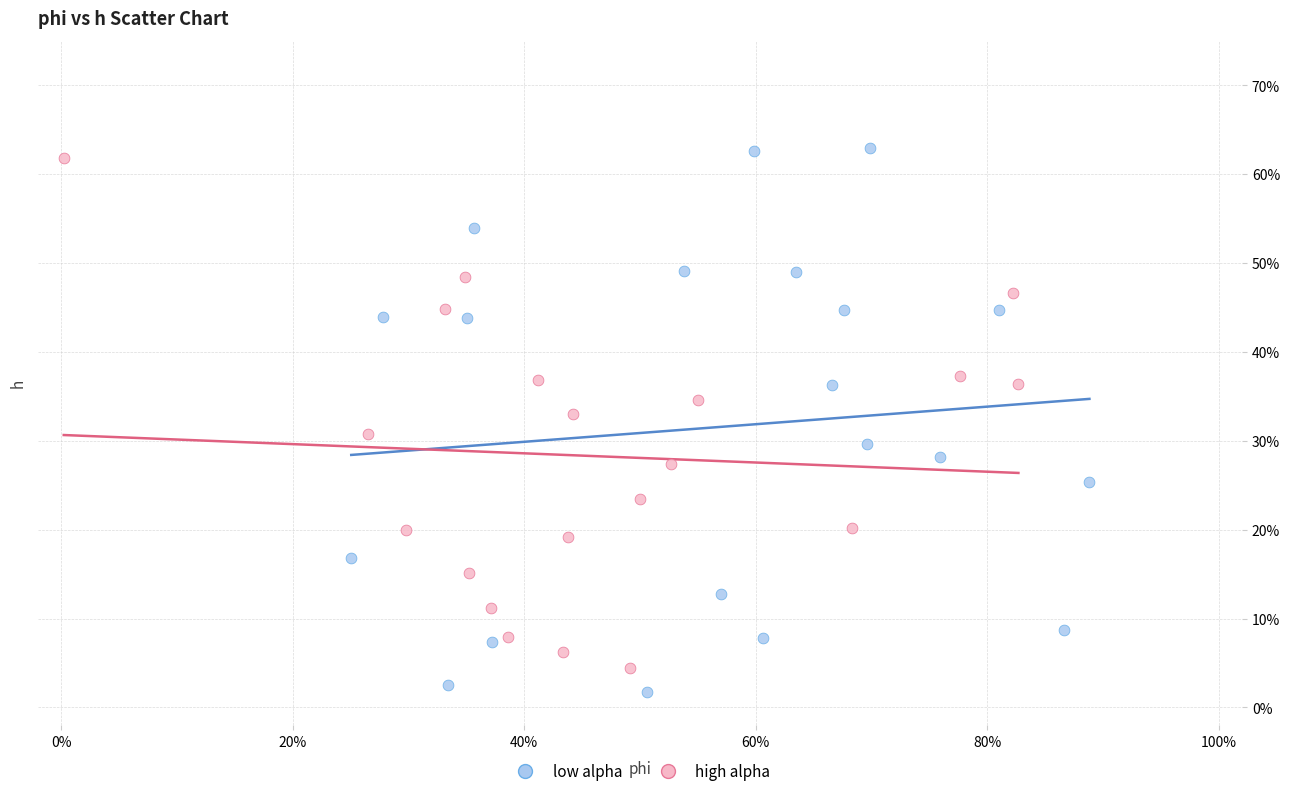

What are all the series names shown in the legend?

low alpha, high alpha